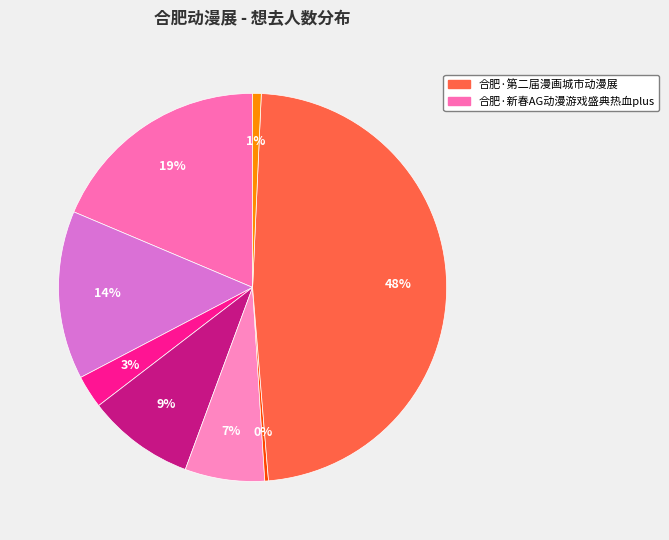

Rank the categories by value from lowest to highest.

合肥·原&铁&崩 only展, 合肥·梦时空SPO1动漫展, 合肥·安徽马娘only, 合肥·CW国潮动漫游戏嘉年华, 合肥·星芒1.5动漫嘉年华, 合肥·2024运动新春动漫庆典（全ip）, 合肥·新春AG动漫游戏盛典热血plus, 合肥·第二届漫画城市动漫展